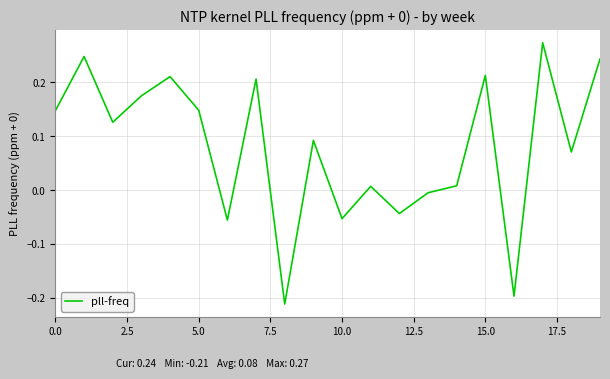

What is the difference between the maximum and minimum values?

0.5